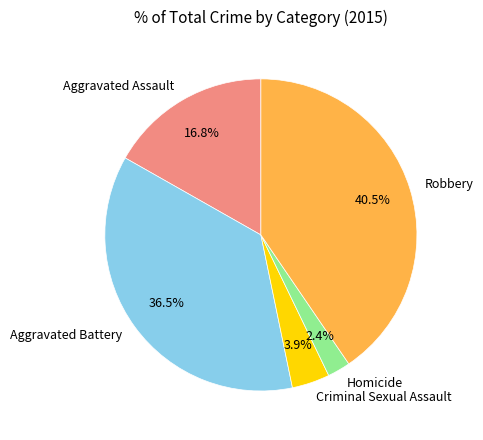

To the nearest percent, what is the combined percentage of Criminal Sexual Assault and Aggravated Battery?

40%